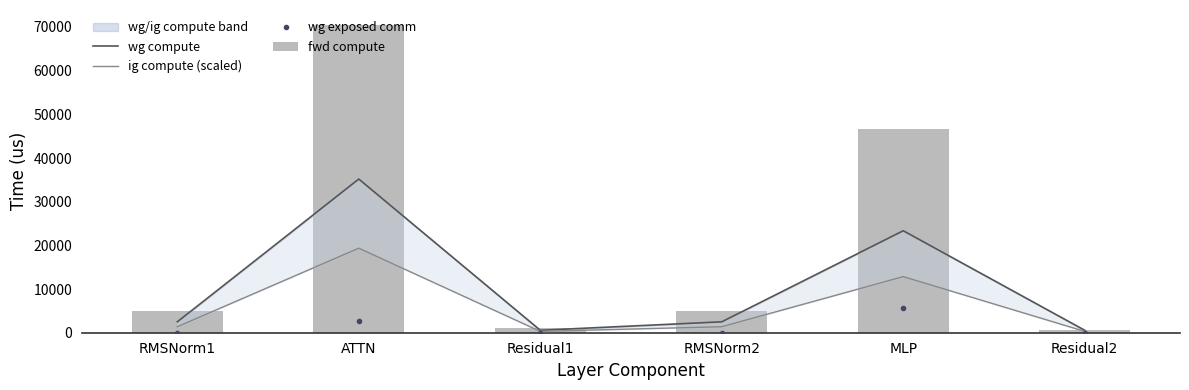

Reading right to left, what are all the values shown in this chart?

wg compute: Residual2=561.2	MLP=23347.2	RMSNorm2=2493.8	Residual1=561.2	ATTN=35186.2	RMSNorm1=2493.8
ig compute (scaled): Residual2=308.7	MLP=12840.9	RMSNorm2=1371.6	Residual1=308.7	ATTN=19352.4	RMSNorm1=1371.6
wg exposed comm: Residual2=0.0	MLP=5619.7	RMSNorm2=0.0	Residual1=0.0	ATTN=2720.5	RMSNorm1=0.0
fwd compute: Residual2=561.2	MLP=46694.3	RMSNorm2=4987.7	Residual1=1122.4	ATTN=70372.4	RMSNorm1=4987.7